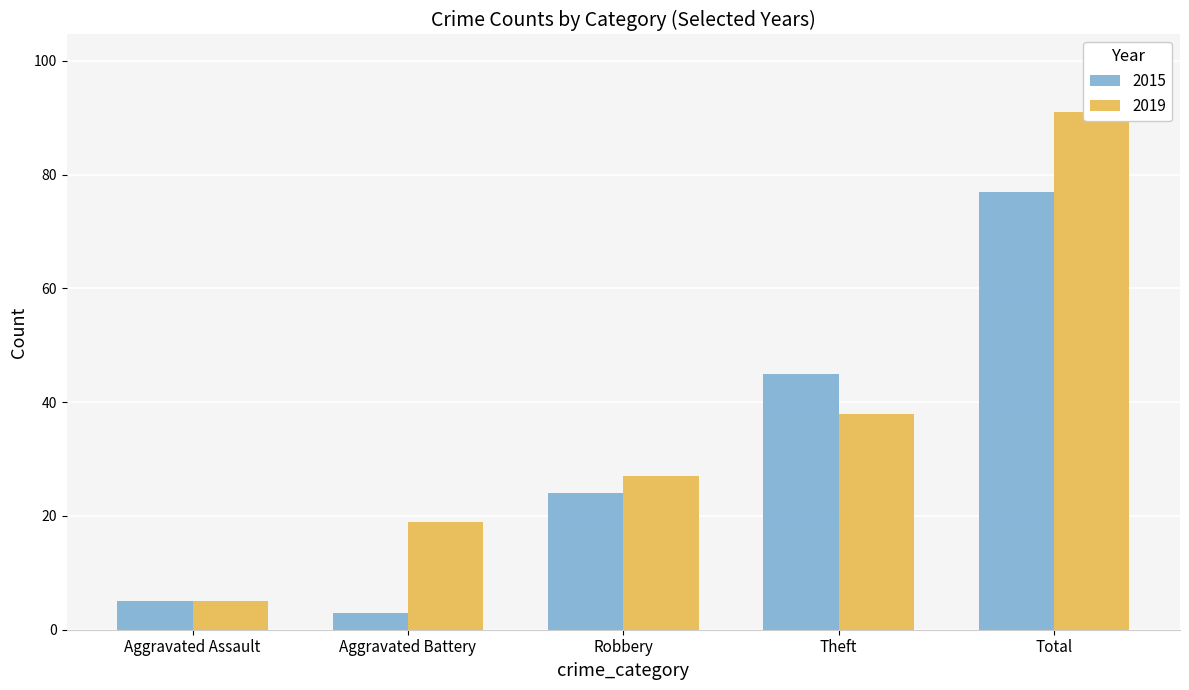

Does the chart contain any negative values?

No